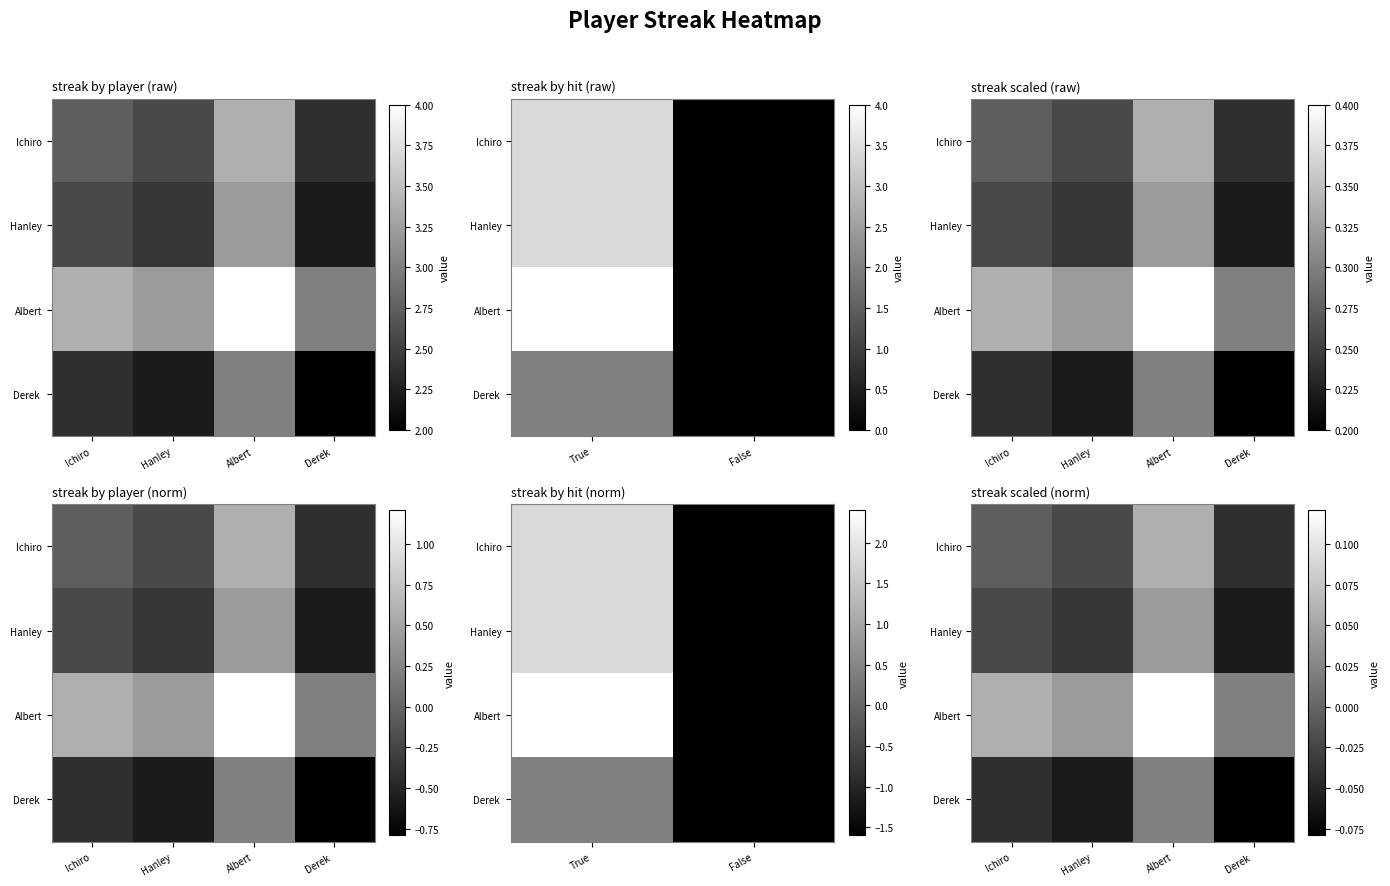

Count the number of data series in this chart.

4